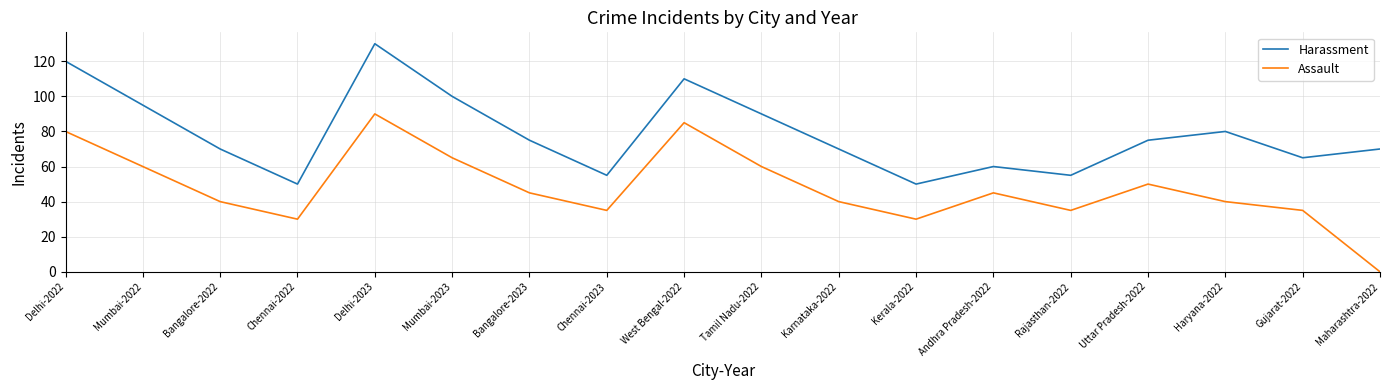

At which category is the sum across all series the highest?

Delhi-2023